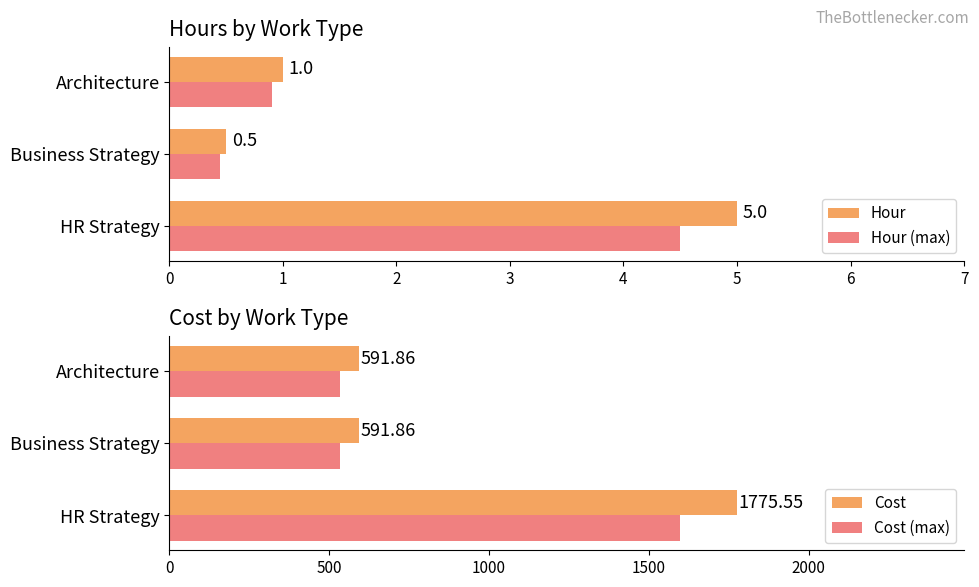

List the labels in order of Hour value, smallest first.

Business Strategy, Architecture, HR Strategy